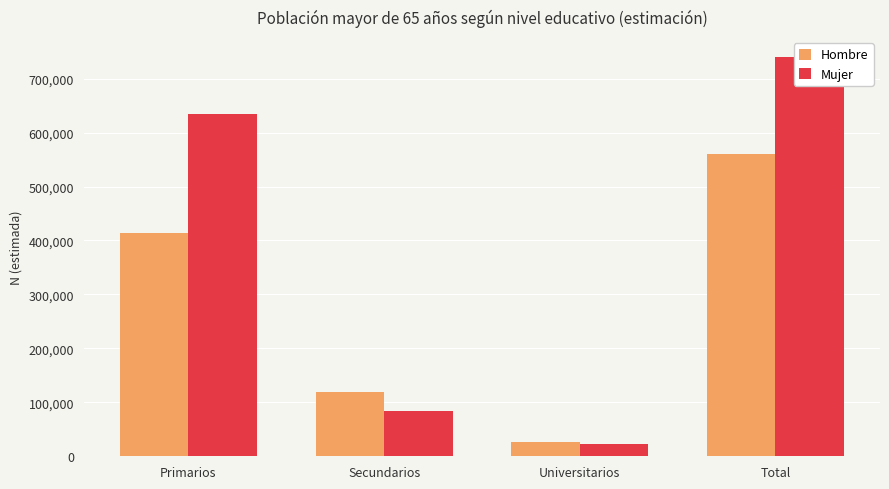

How many groups of bars are there?

4